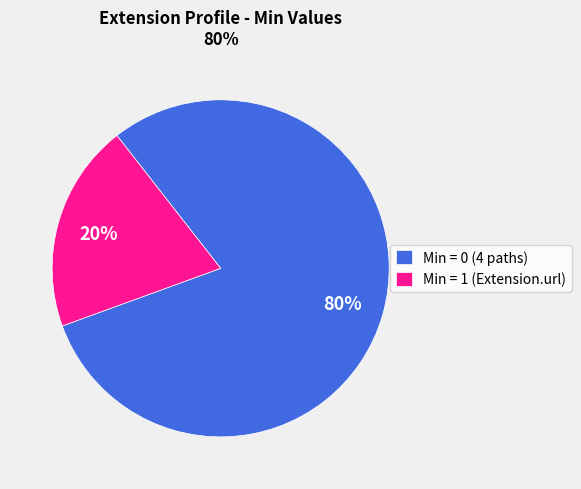

To the nearest percent, what portion does Min = 0 (4 paths) represent?

80%